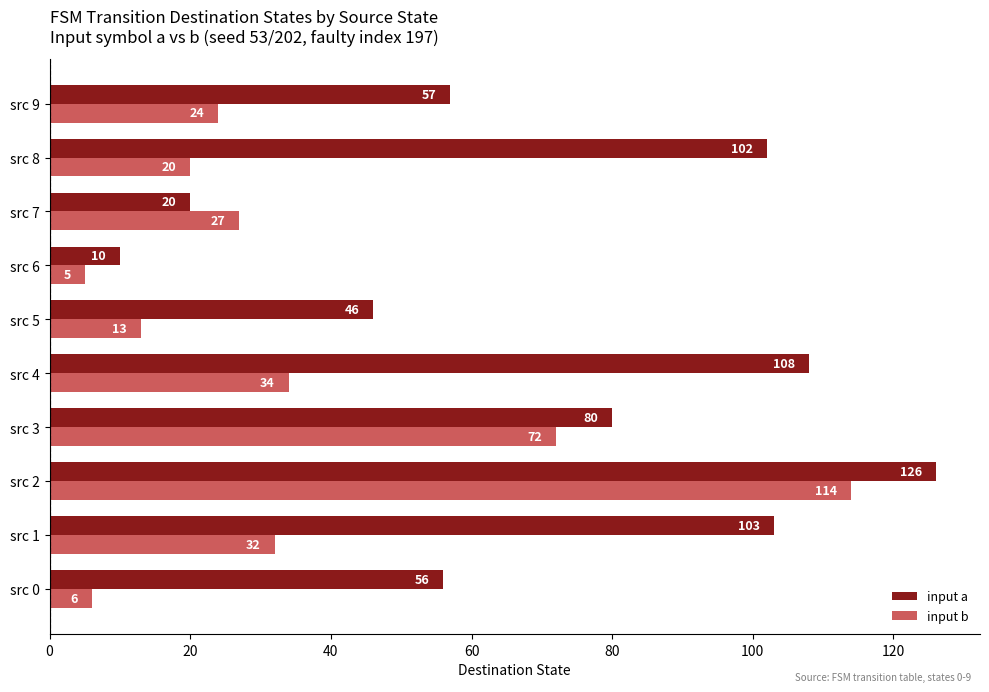

Which series changed the most between src 4 and src 8?

input b